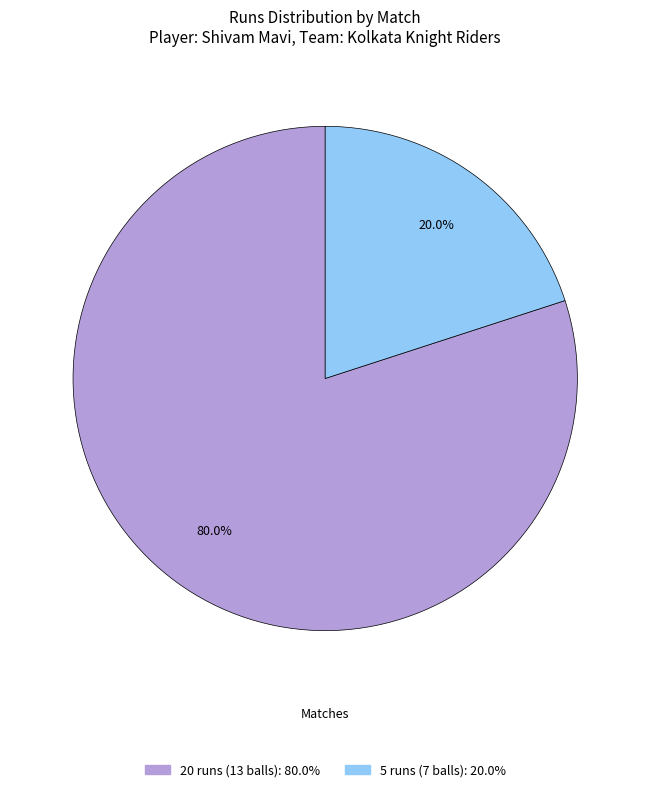

Which category has the biggest portion of the pie?

20 runs (13 balls)